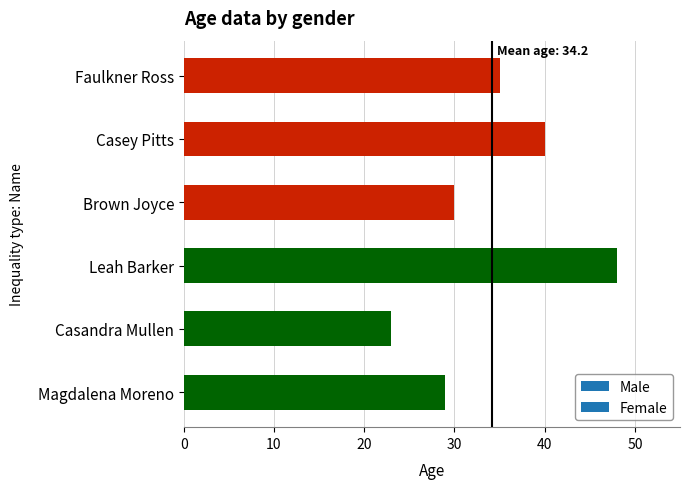

Reading bottom to top, list all the values displayed in this chart.

Magdalena Moreno=29	Casandra Mullen=23	Leah Barker=48	Brown Joyce=30	Casey Pitts=40	Faulkner Ross=35